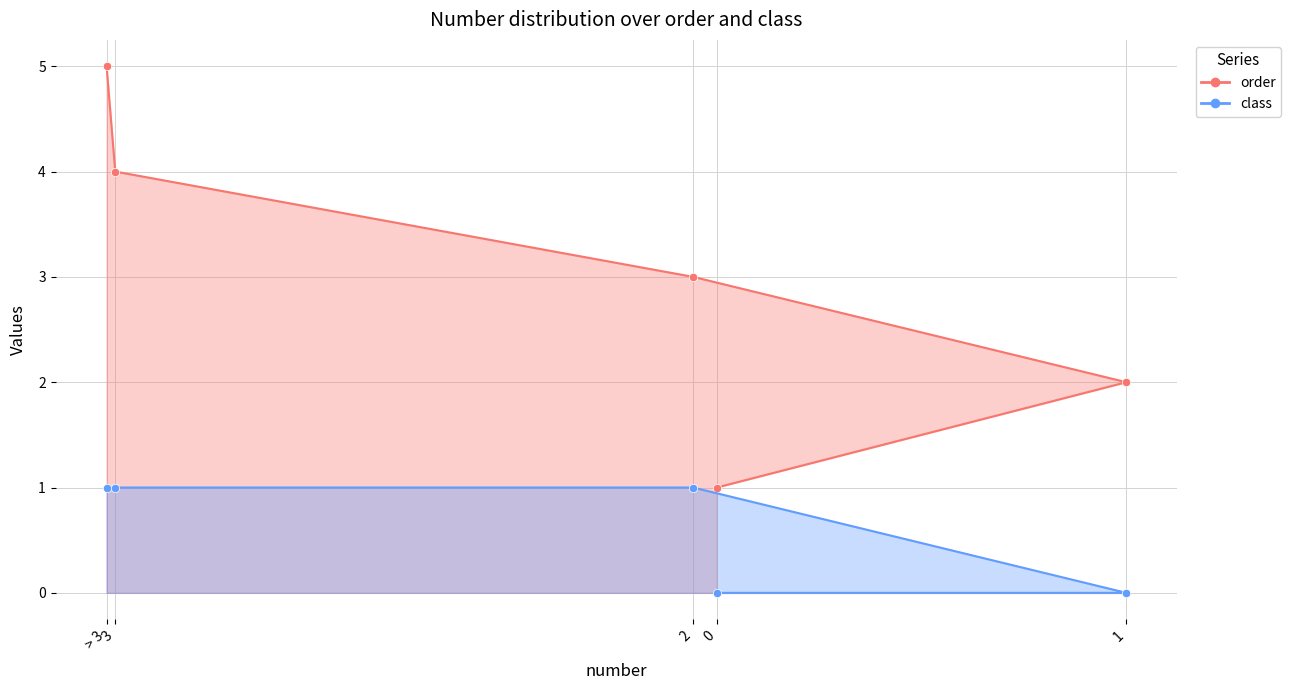

What are all the series names shown in the legend?

order, class